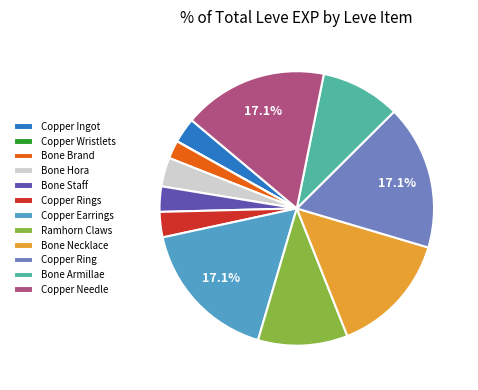

To the nearest percent, what is the average slice percentage?

8%